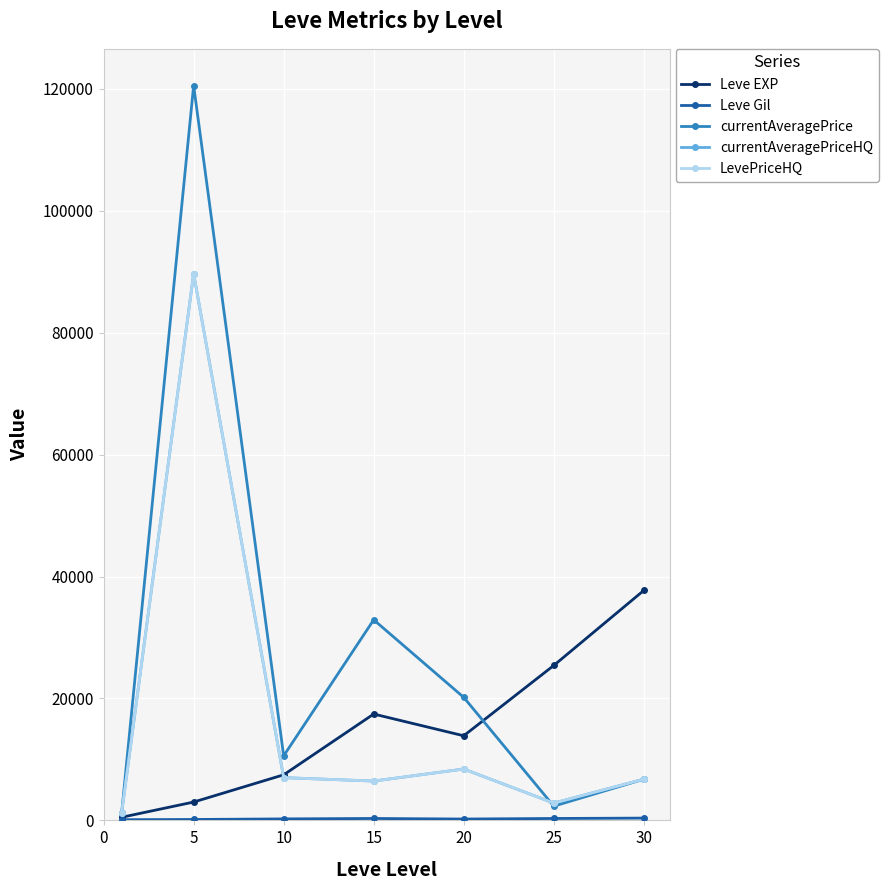

Does the chart have visible grid lines?

Yes